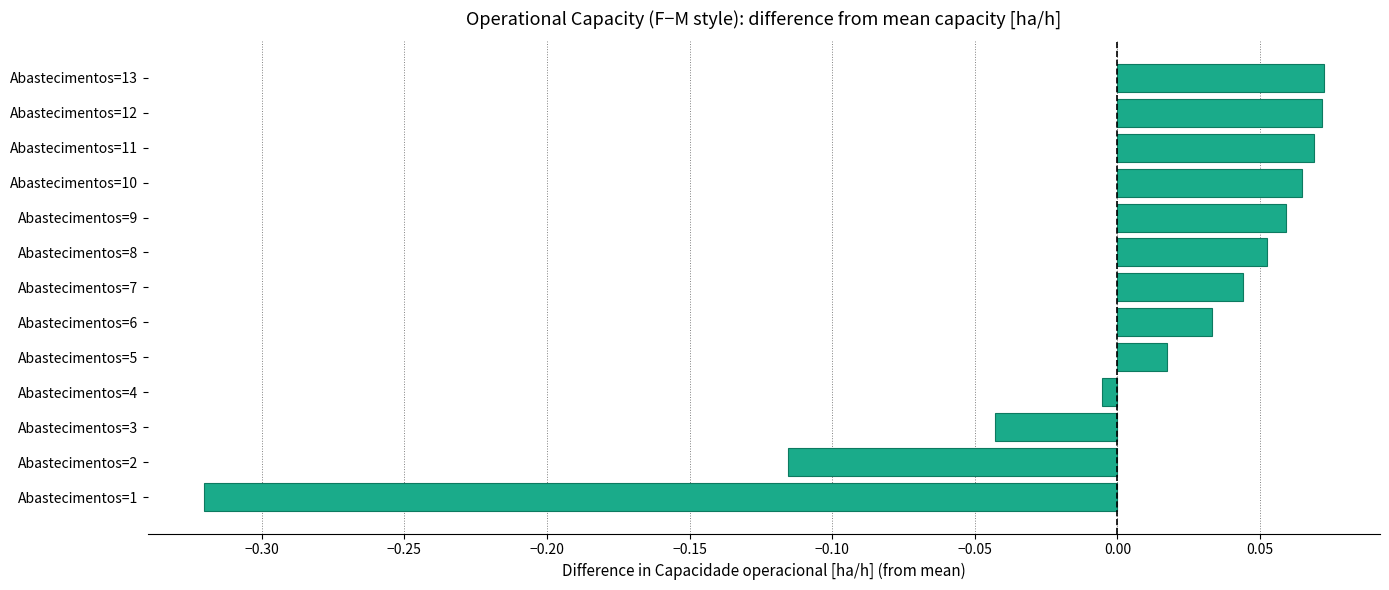

Which has a higher value, Abastecimentos=6 or Abastecimentos=7?

Abastecimentos=7